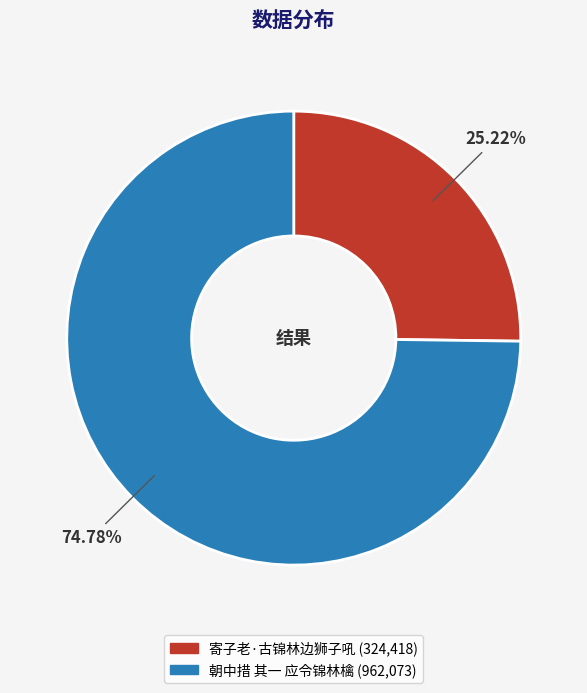

To the nearest percent, what is the difference between the 寄子老·古锦林边狮子吼 and 朝中措 其一 应令锦林檎 slice percentages?

50%